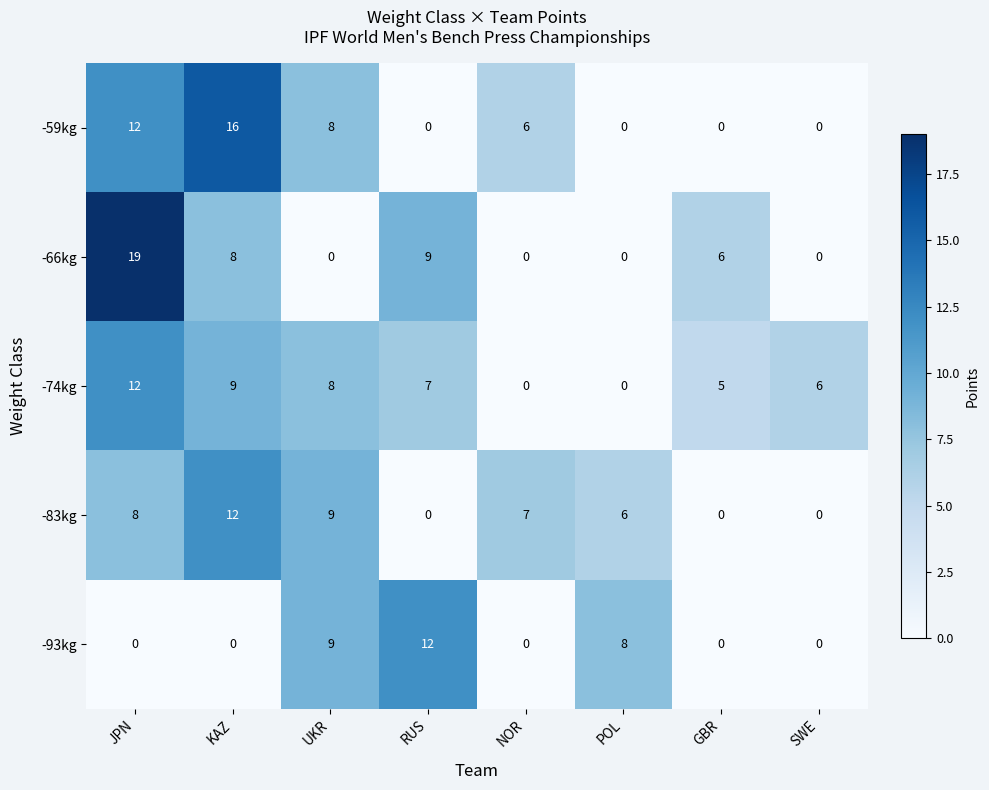

What is the greatest value displayed?

19